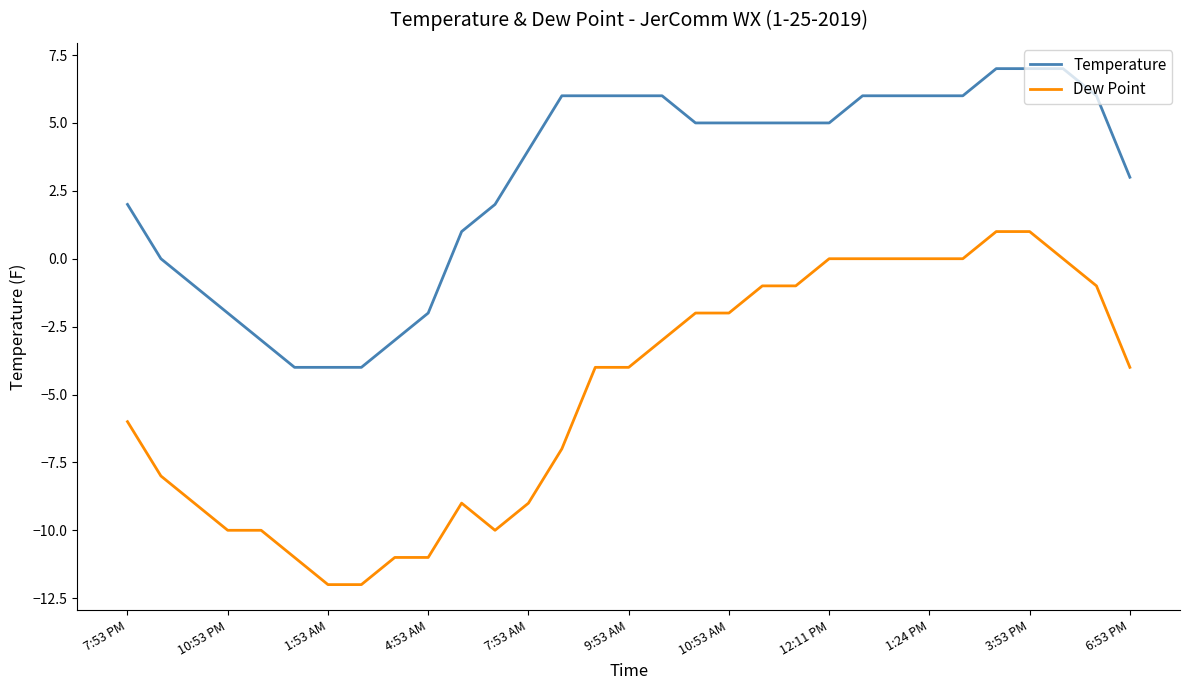

True or false: Temperature and Dew Point cross at least once.

False